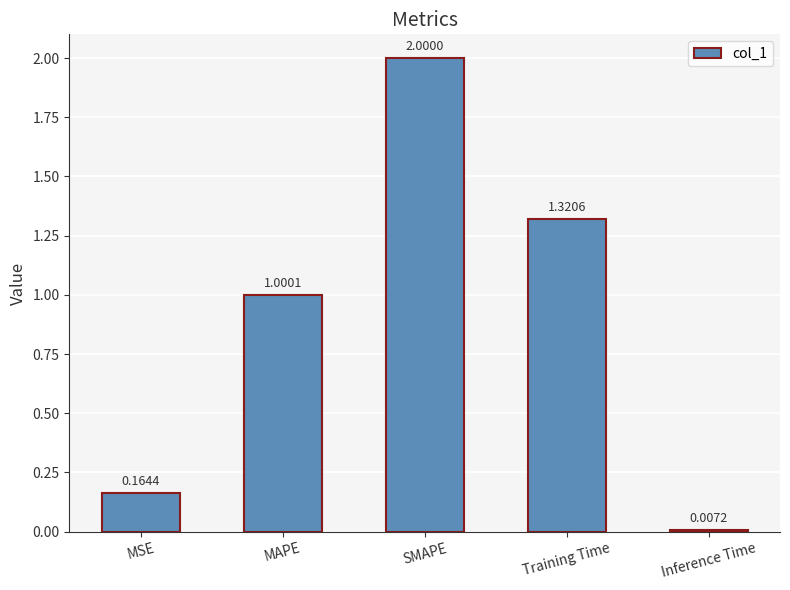

What is the maximum value shown in the chart?

2.0